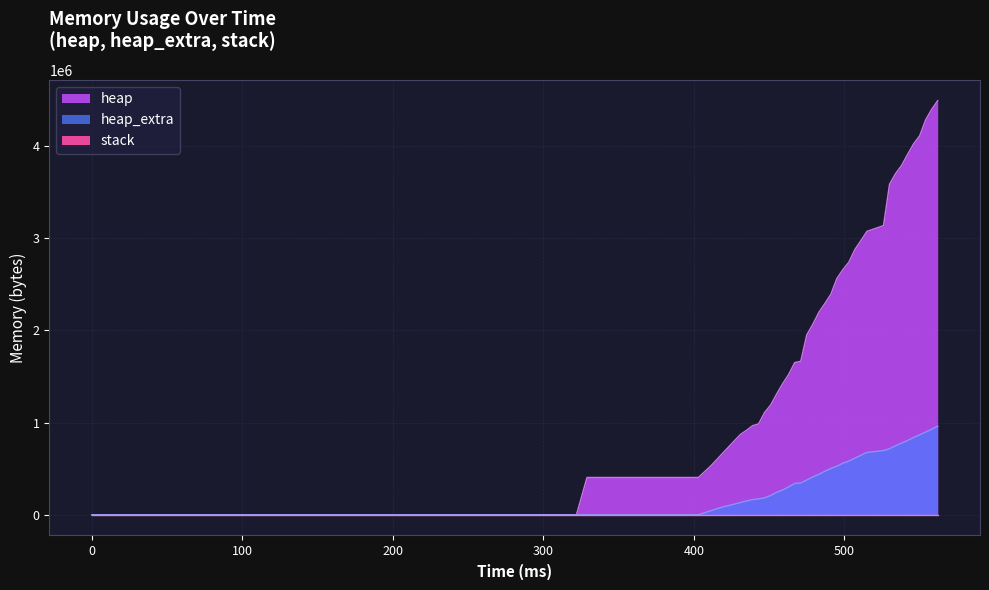

What is the difference between the second highest and second lowest values in the heap series?

4393752